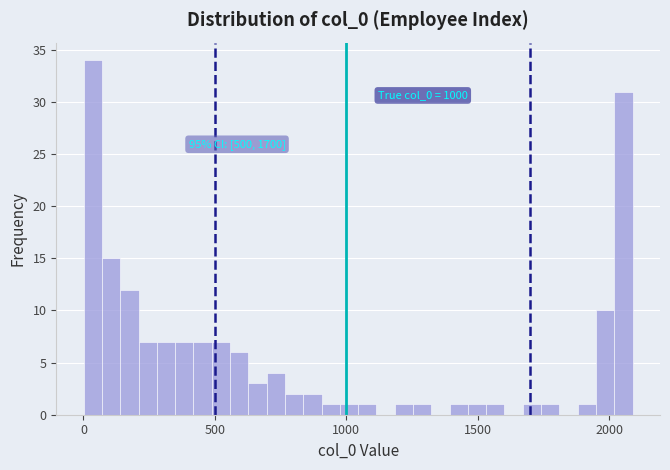

Read against the x-axis, roughly where is the centre of the tallest bar?

50